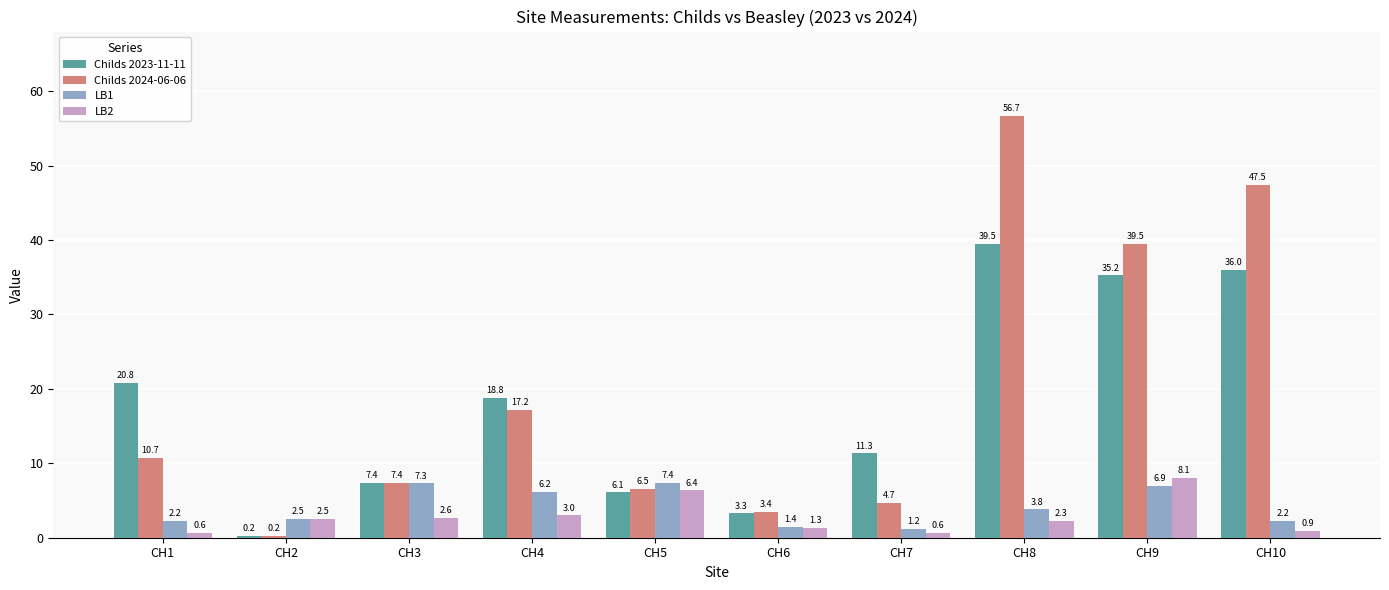

Are the bars horizontal?

No